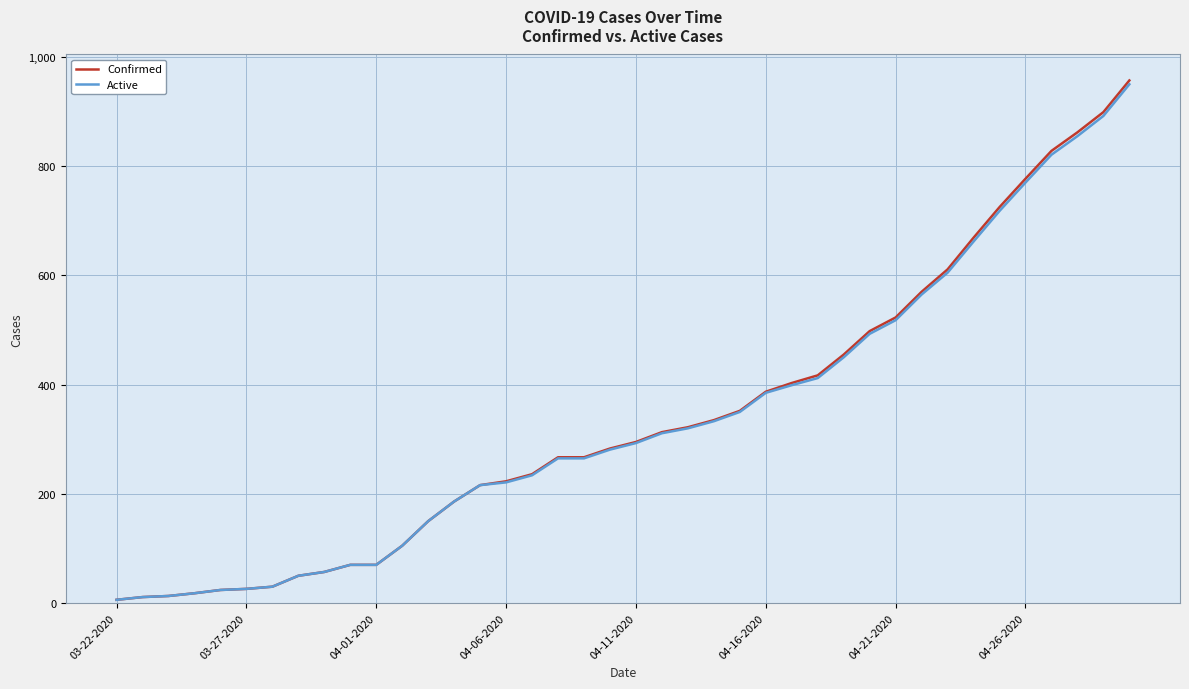

What is the greatest value displayed?

957